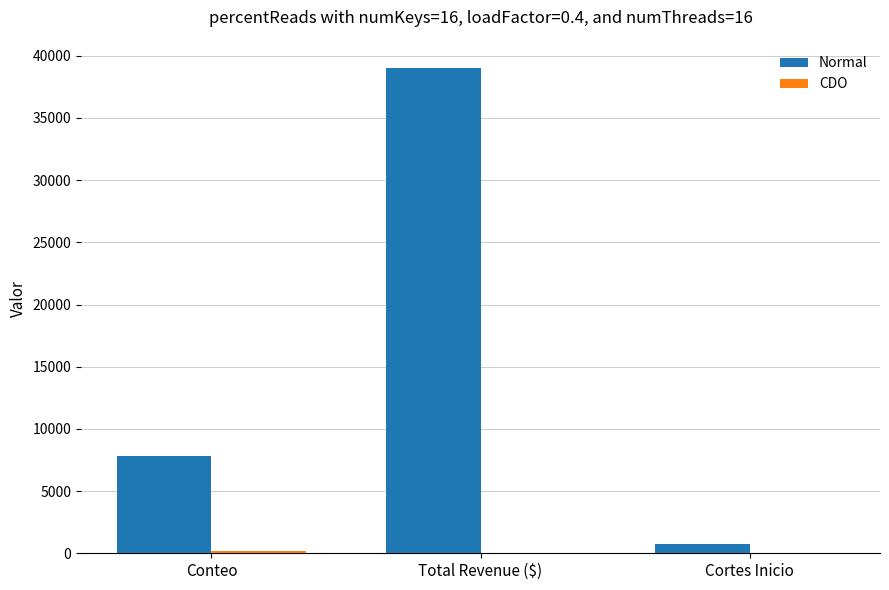

The value of Normal at Total Revenue ($) is 60085. True or false?

False